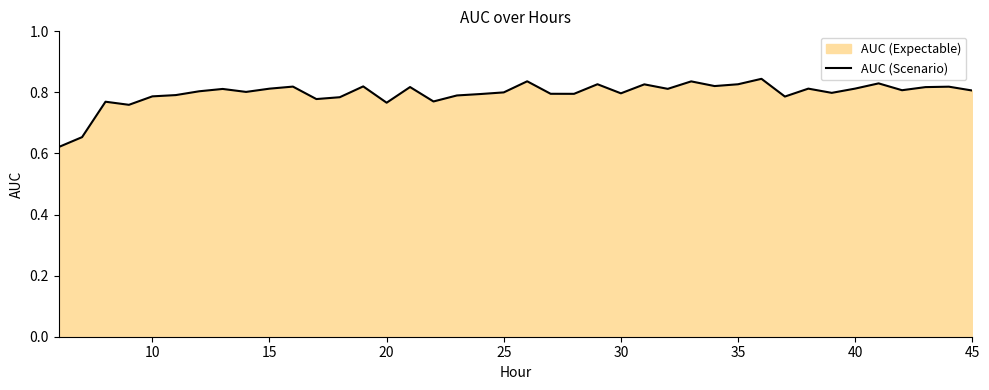

What is the greatest value displayed?

0.8